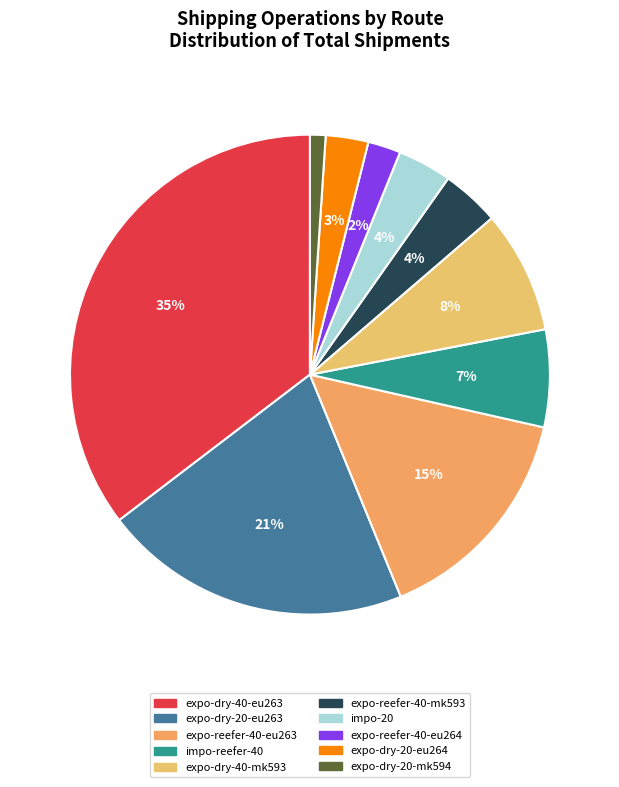

To the nearest percent, what is the average slice percentage?

10%